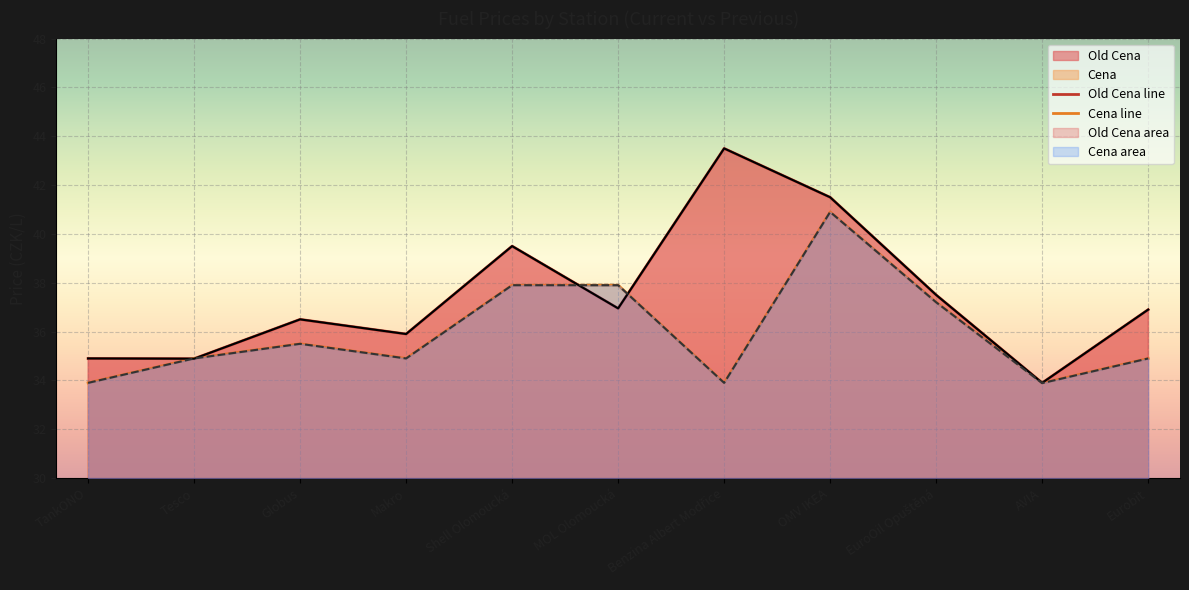

Between which two adjacent categories do Old Cena and Cena first intersect?

TankONO and Tesco